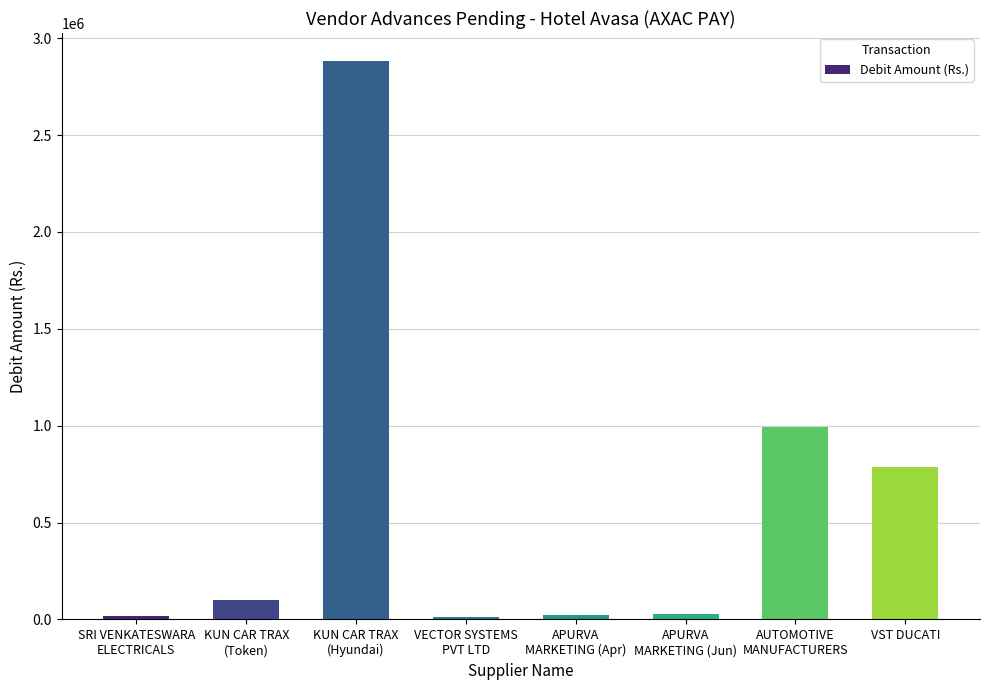

What is the greatest value displayed?

2882717